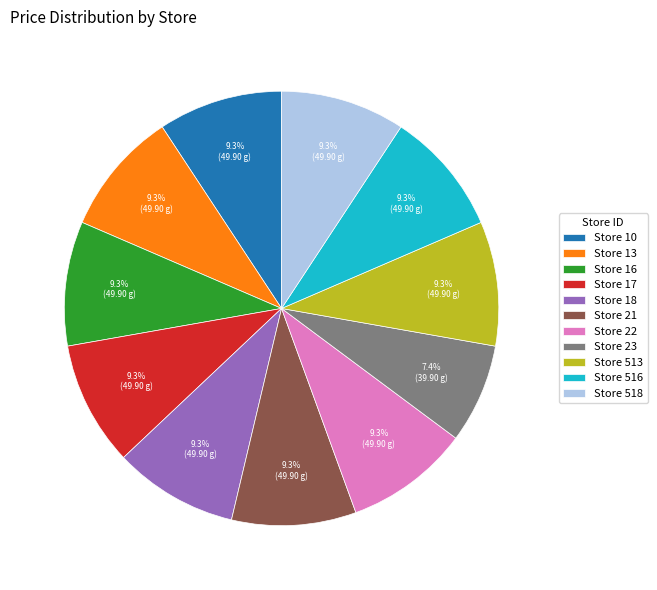

How much of the chart is everything except Store 21?

90.7%